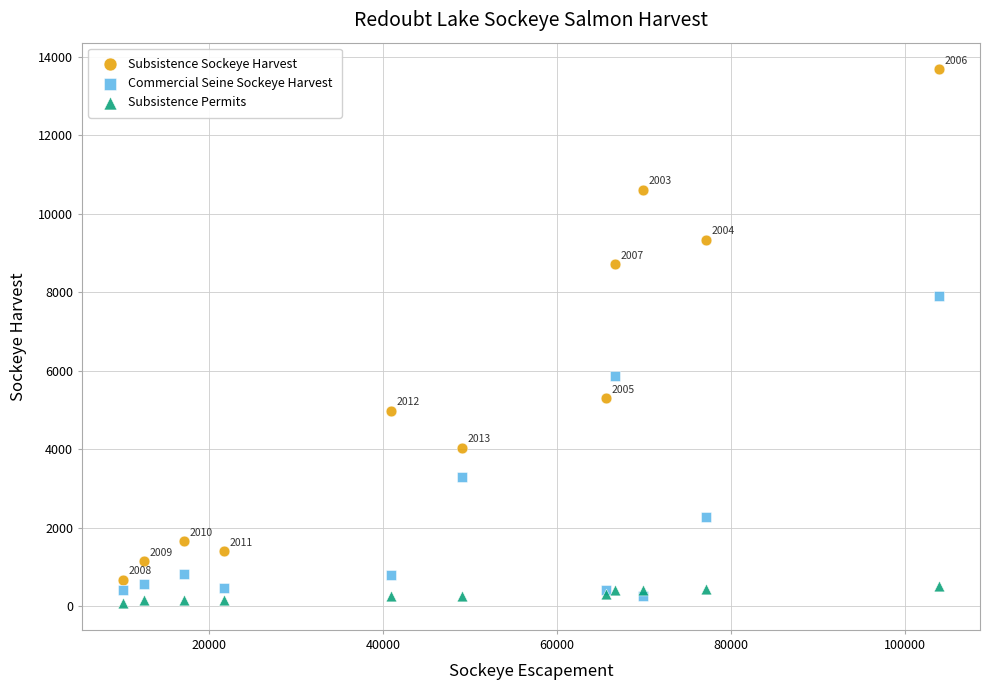

Which series has the widest spread of Y values?

Subsistence Sockeye Harvest